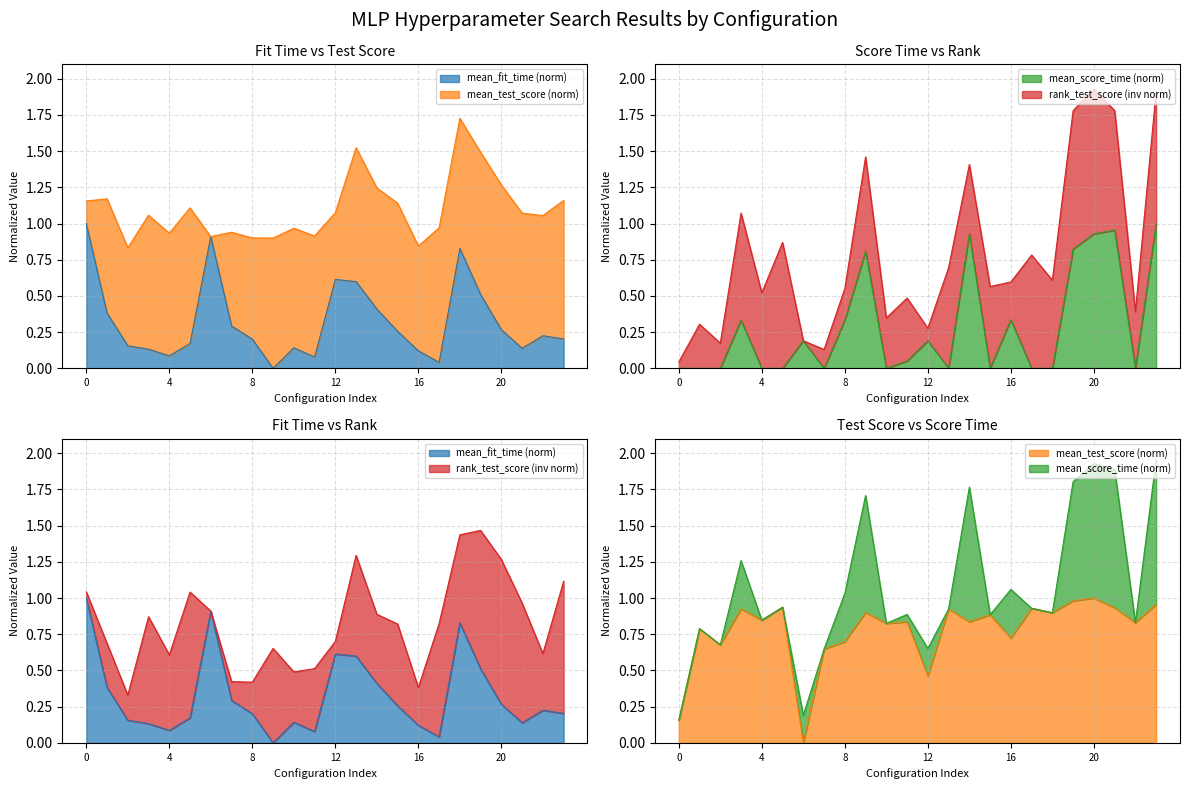

Which series has the largest total across all categories?

mean_test_score